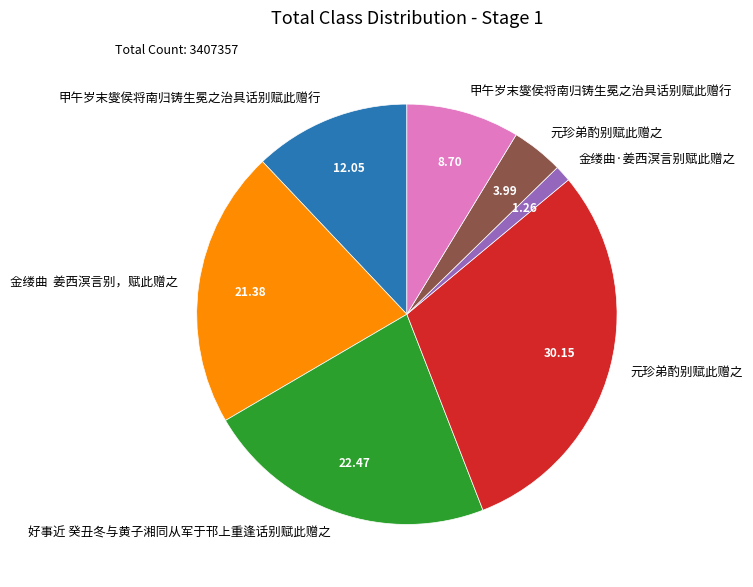

Is there a majority slice in this chart?

No